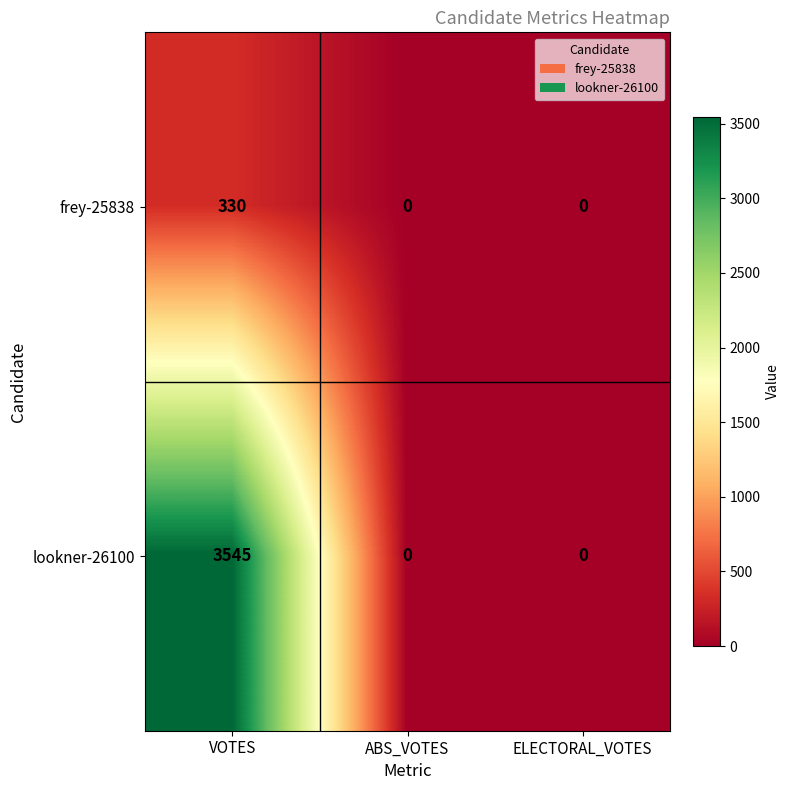

Between VOTES and ELECTORAL_VOTES, which series saw the biggest shift?

lookner-26100